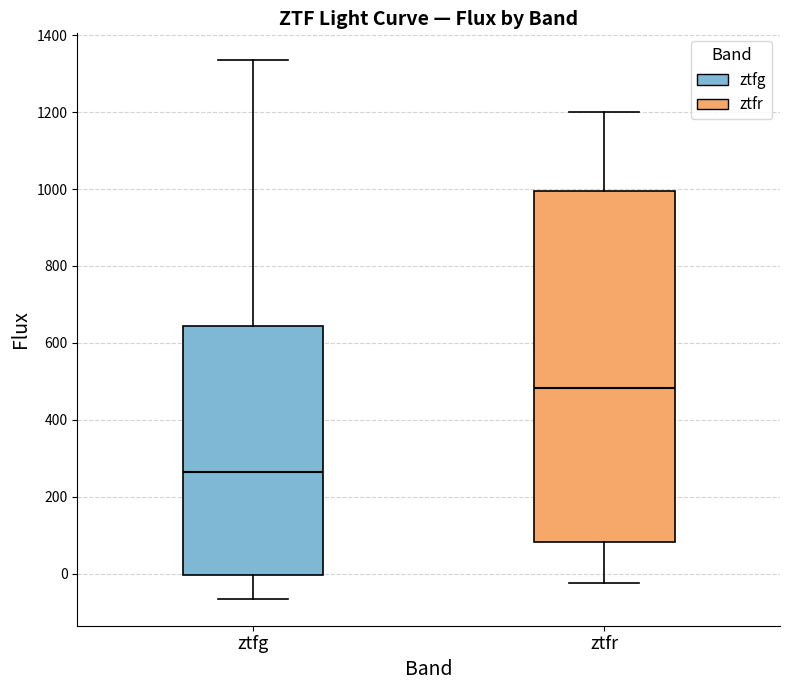

Where does the upper whisker of the box for ztfg end on the y-axis? The values are not printed on the chart, so give them approximately, as read against the axis.

1340